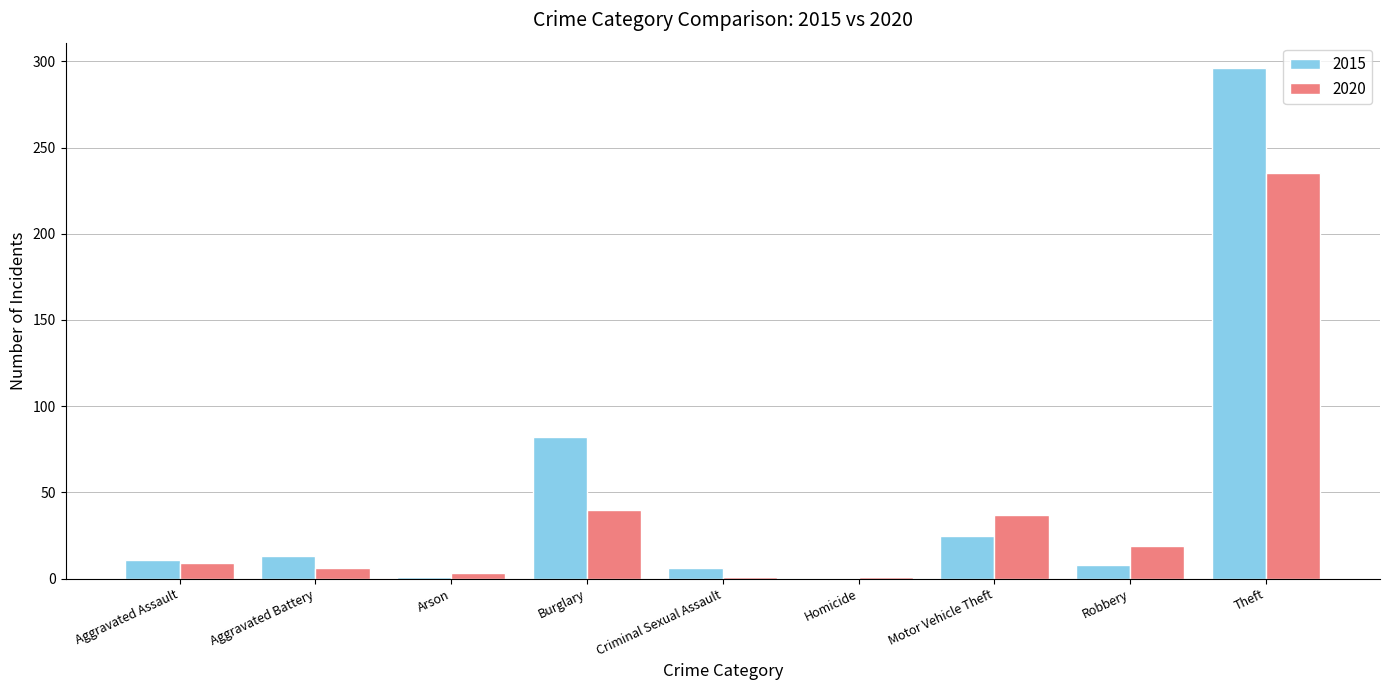

The 2015 series shows 0 at Homicide. True or false?

True